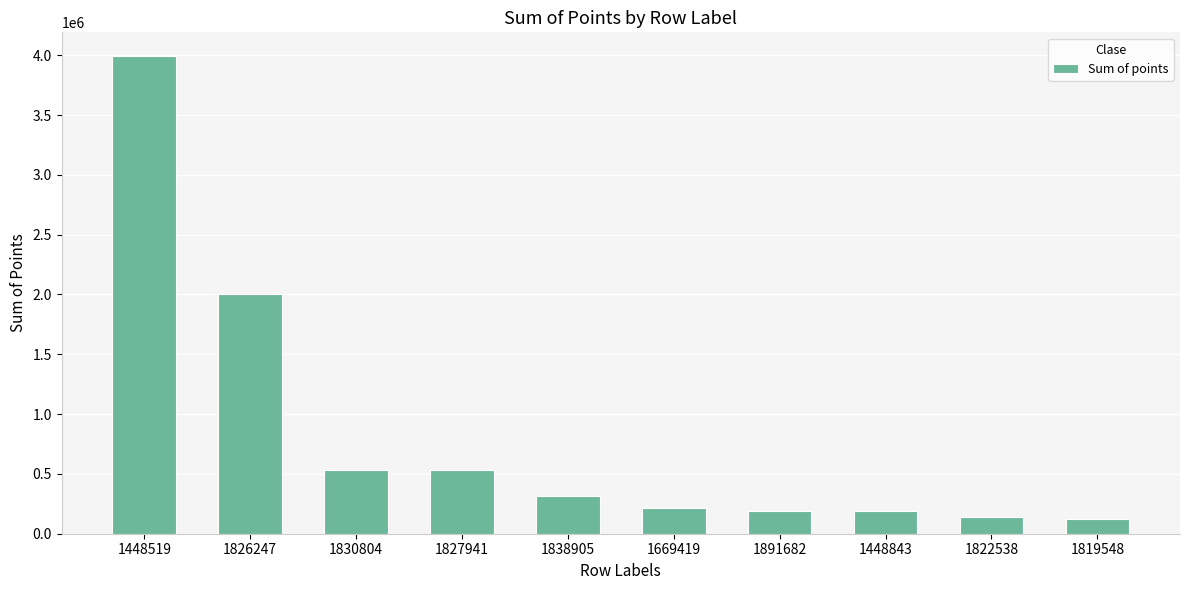

What is the label of the 7th bar from the left?

1891682